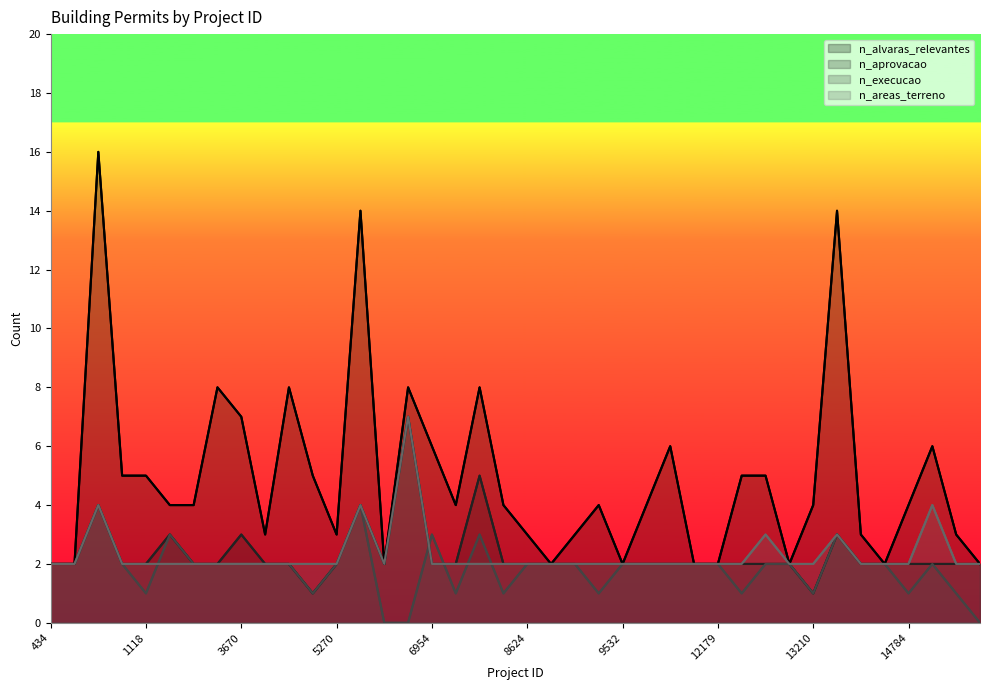

In n_areas_terreno, how many points are lower than both neighbors (excluding endpoints)?

1